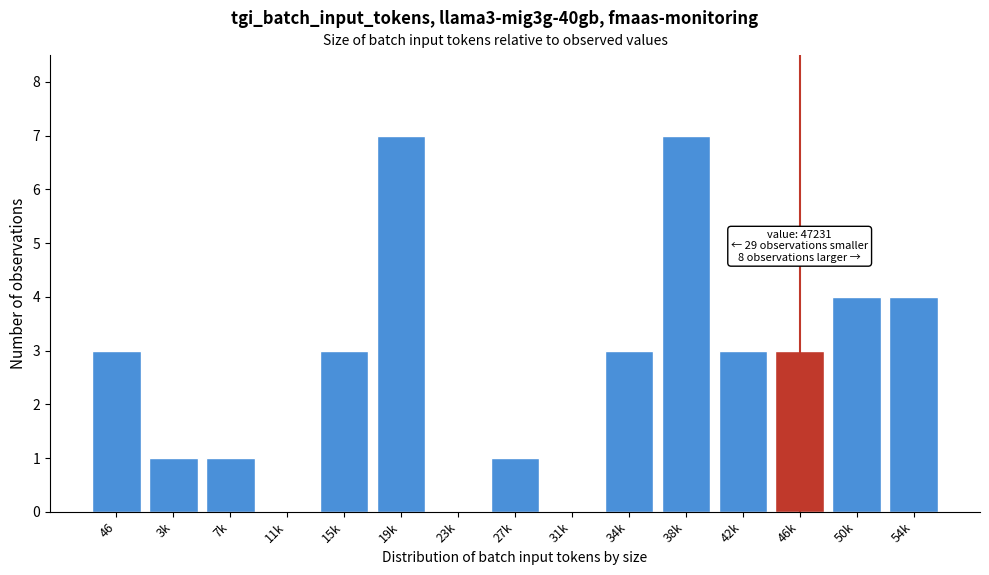

Reading right to left, transcribe all the data shown in this chart.

54k=4	50k=4	46k=3	42k=3	38k=7	34k=3	31k=0	27k=1	23k=0	19k=7	15k=3	11k=0	7k=1	3k=1	46=3